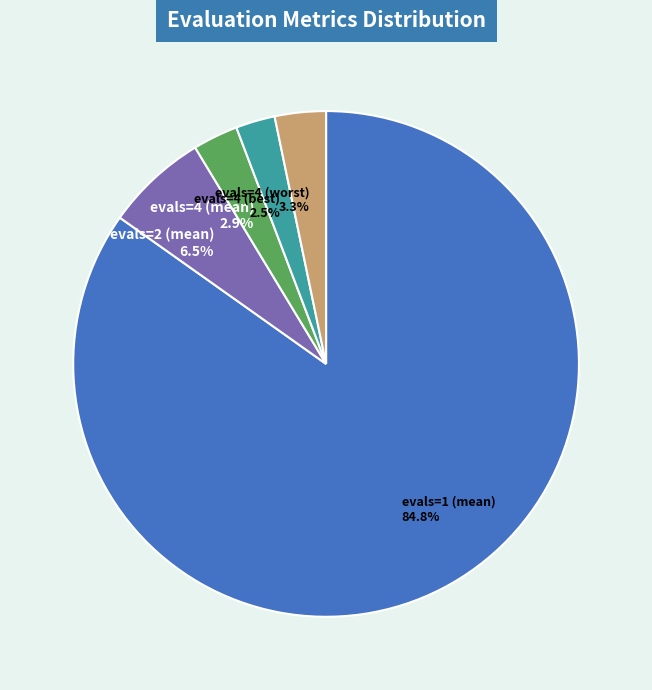

Which has a higher value, evals=4 (best) or evals=1 (mean)?

evals=1 (mean)